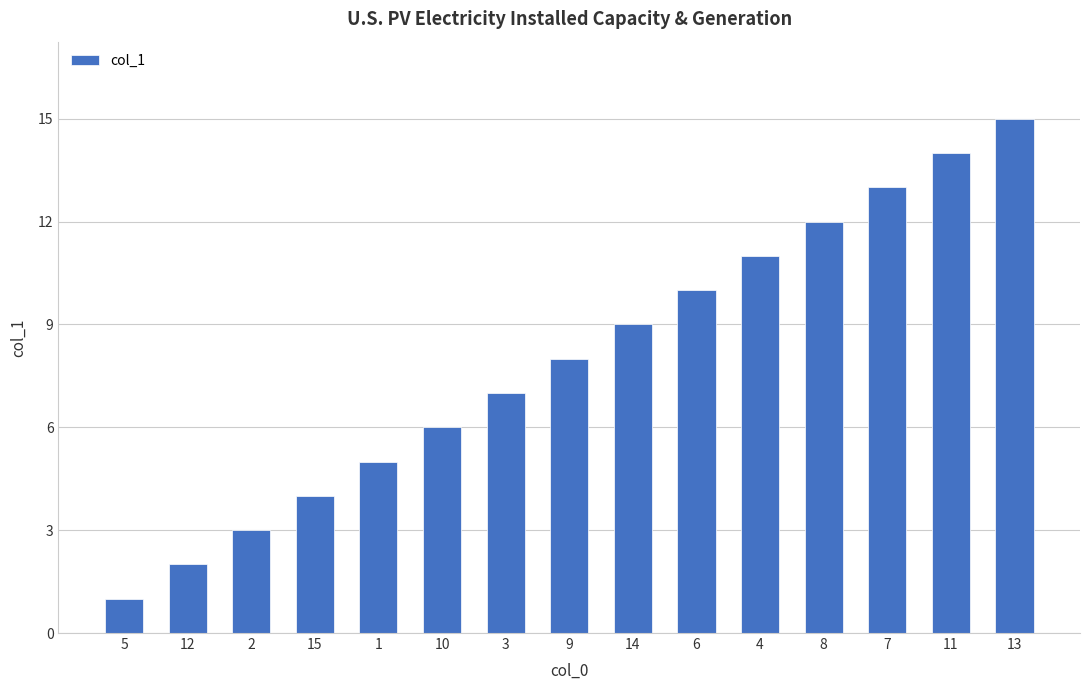

Are the bars grouped side by side (vs. stacked)?

No